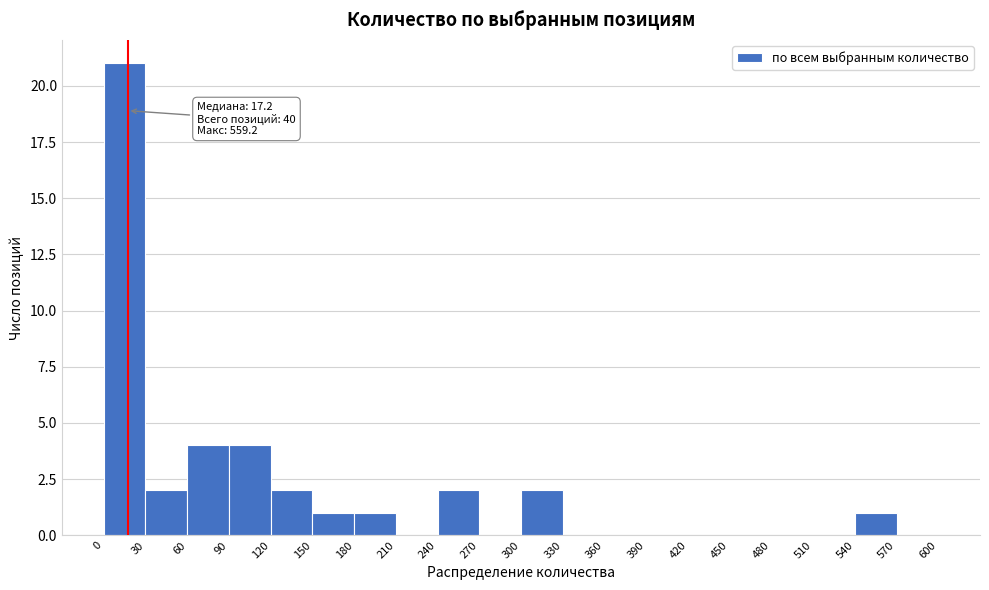

Over which range of the x-axis is the bar tallest?

0 to 30